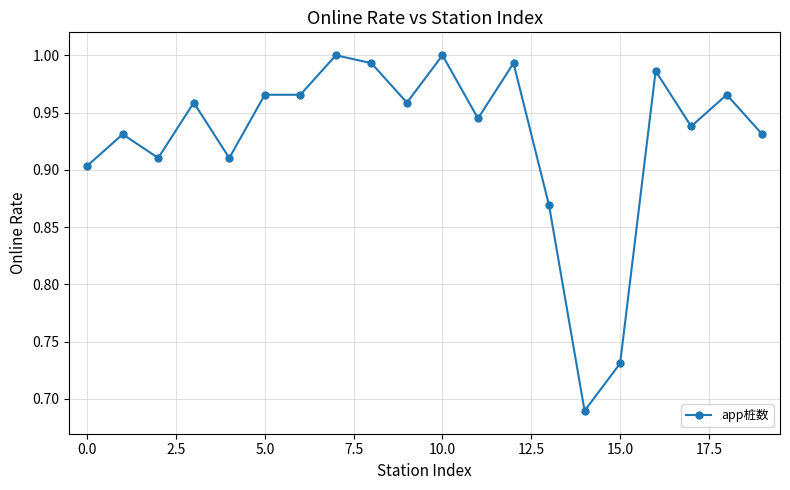

What is the difference between the second highest and second lowest values?

0.3